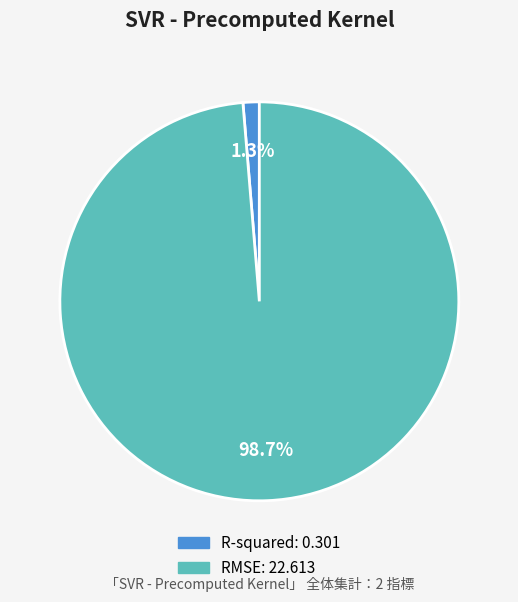

What percentage is the R-squared slice, to the nearest percent?

1%